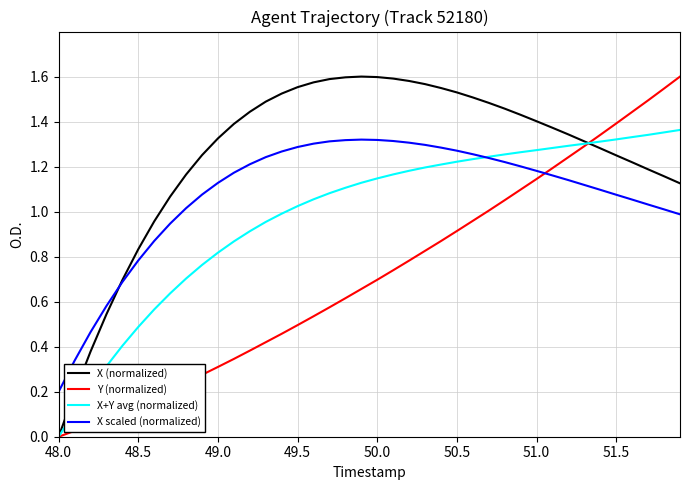

Which series has the largest total across all categories?

X (normalized)